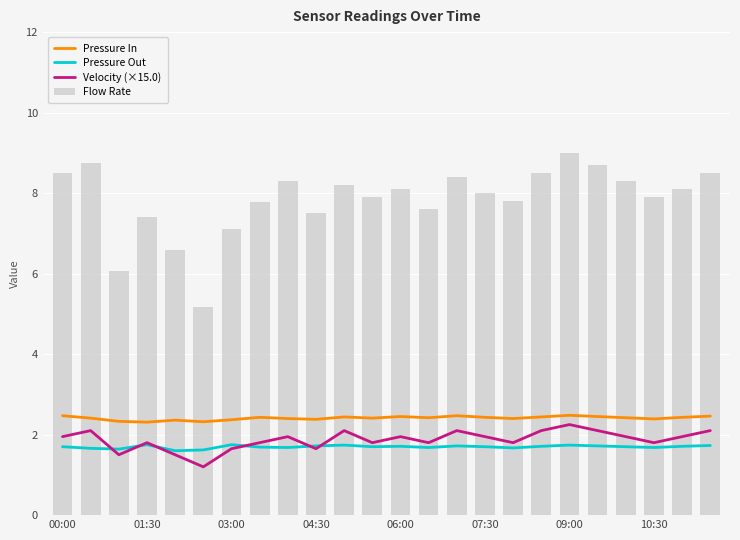

What is the value of the Flow Rate bar at the 11th from the left?

8.2